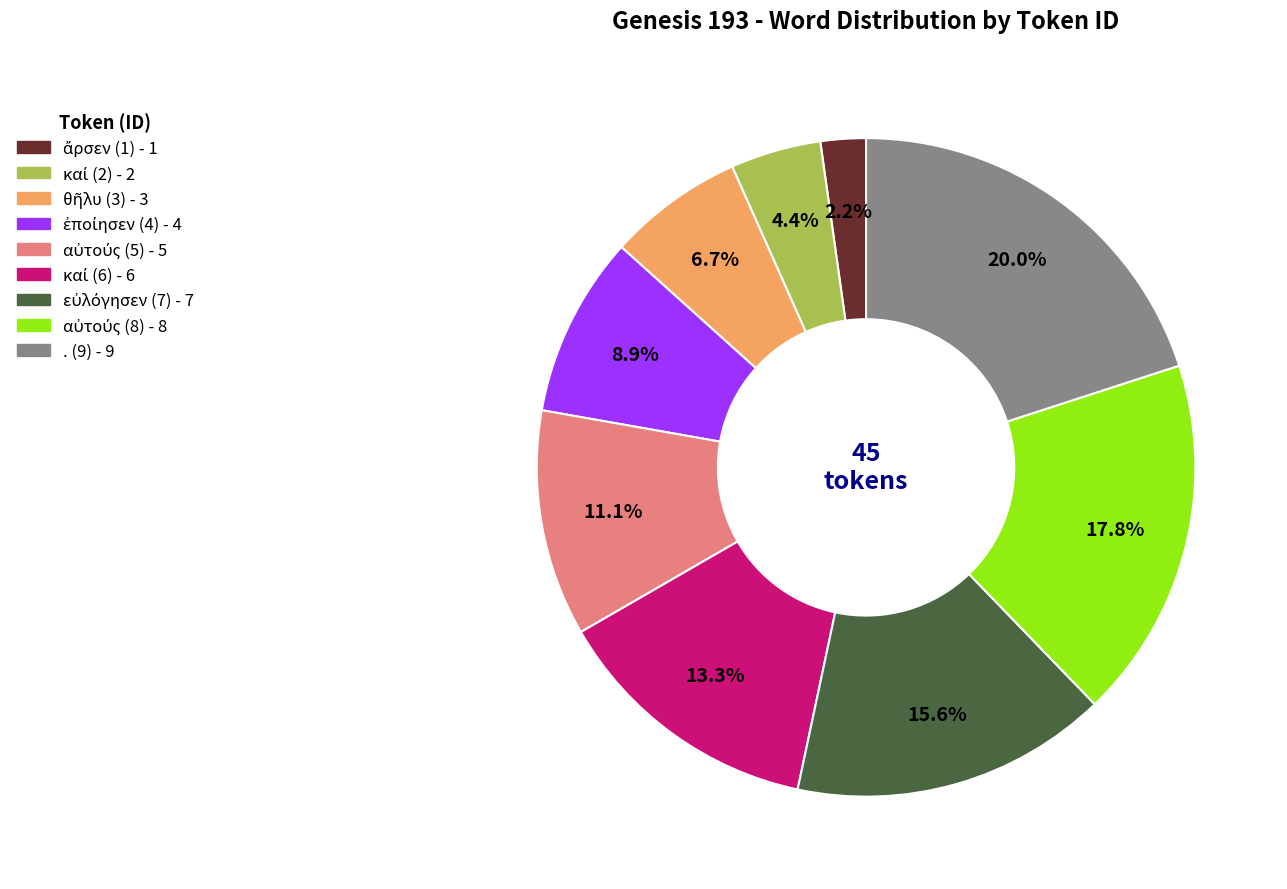

Is there any slice that represents more than half of the pie?

No